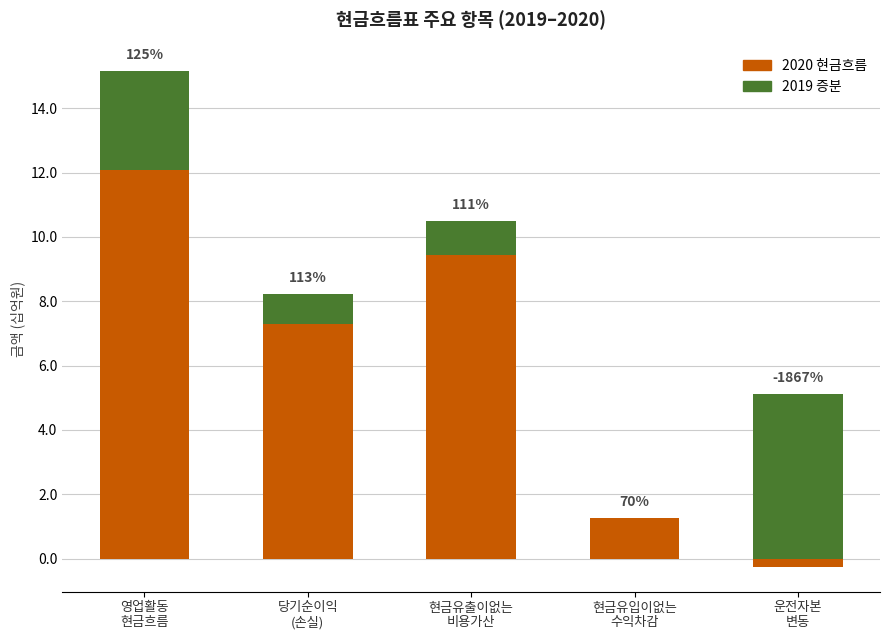

What position from the left is 현금유입이없는
수익차감?

4